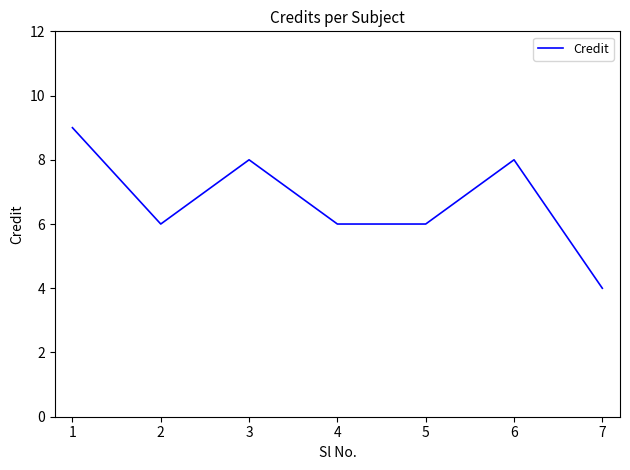

How many interior local peaks (higher than both neighbors) does the data have?

2